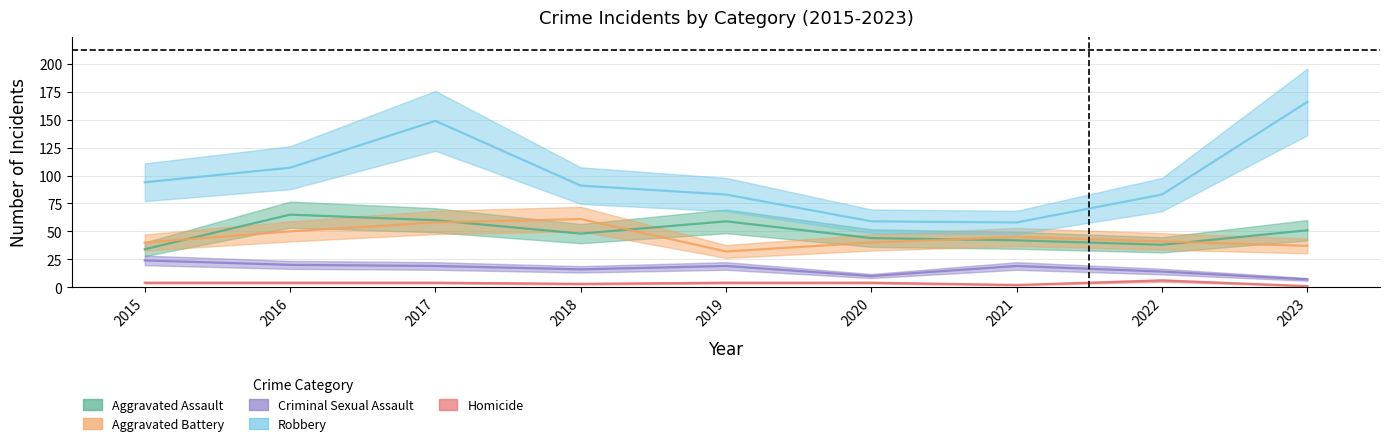

Is this an area chart (filled region under the line)?

No